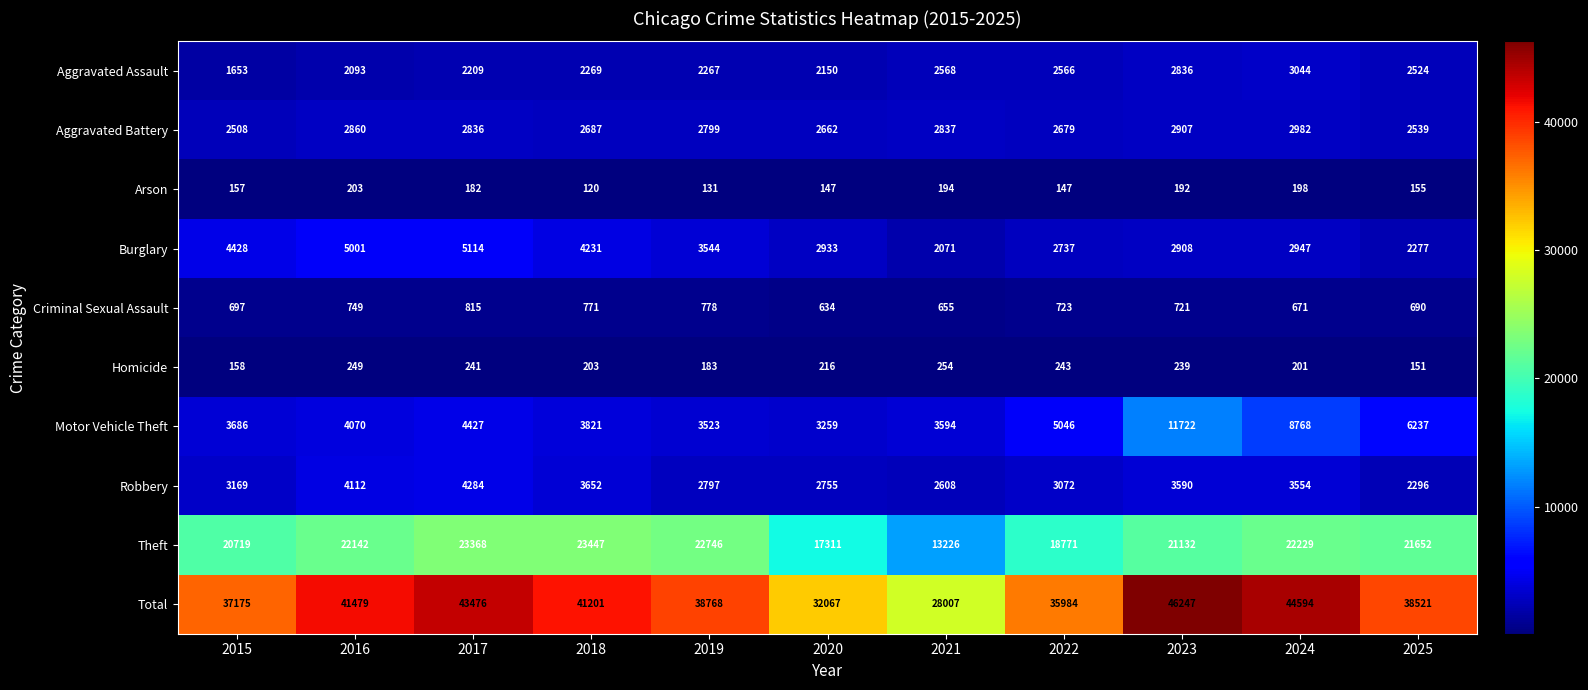

What is the difference between the maximum and second lowest values in the Robbery series?

1676